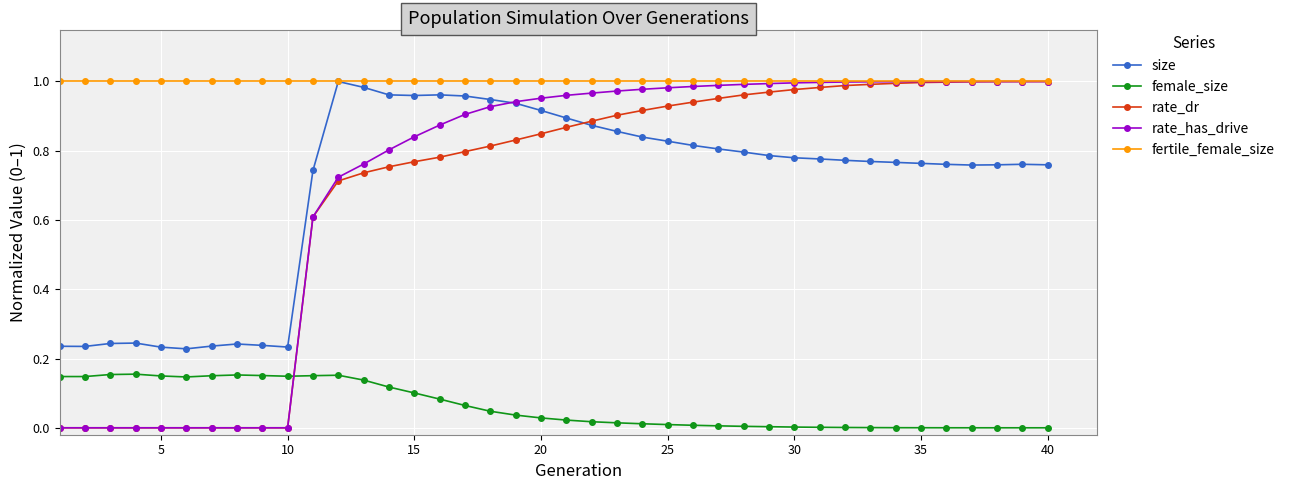

True or false: fertile_female_size and female_size intersect in this chart.

False